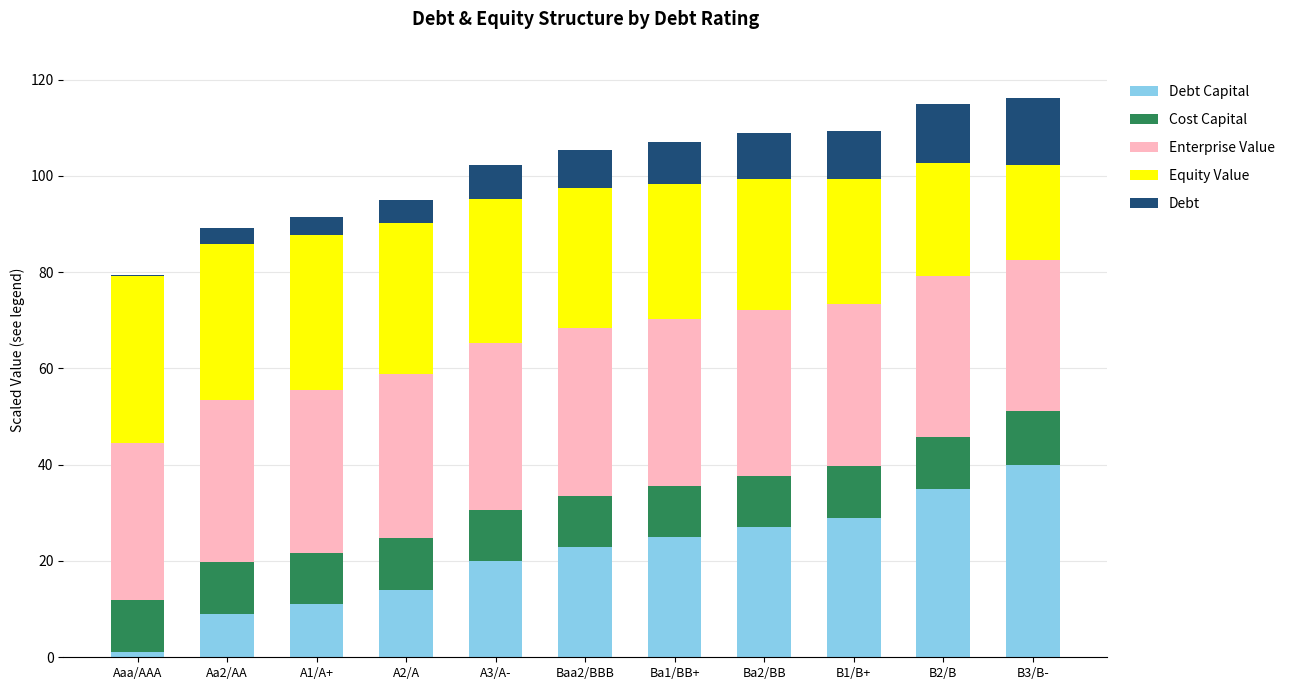

What is the total value across all series at A1/A+?

91.5